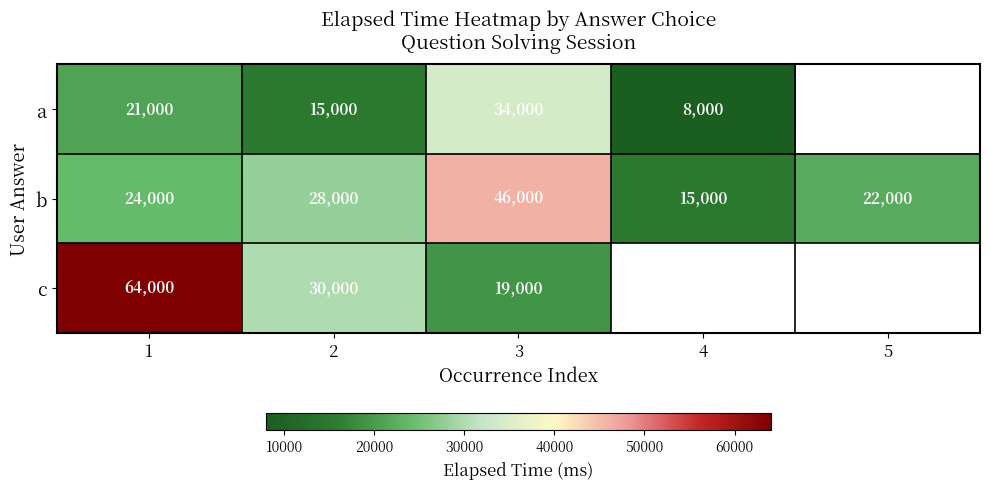

Which has a higher value, 3 or 1?

3